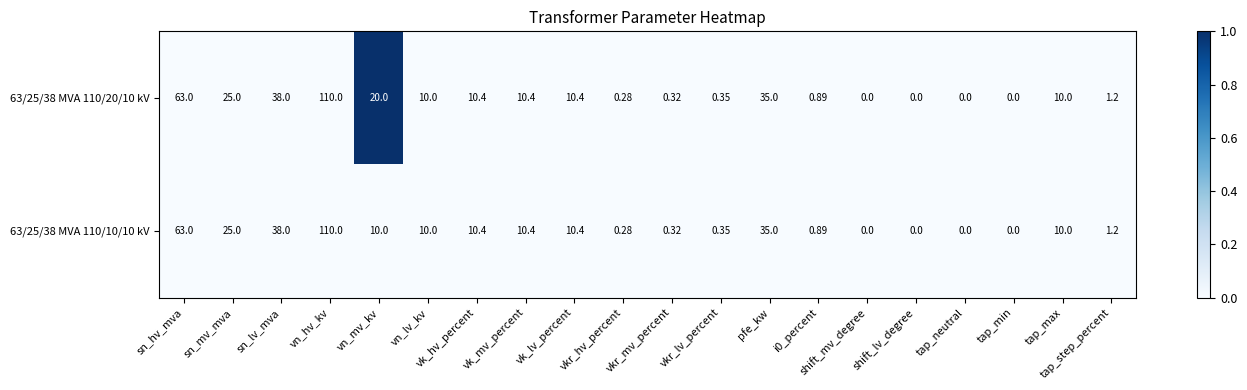

Is the value of 63/25/38 MVA 110/10/10 kV at tap_max greater than the value of 63/25/38 MVA 110/20/10 kV at sn_hv_mva?

No